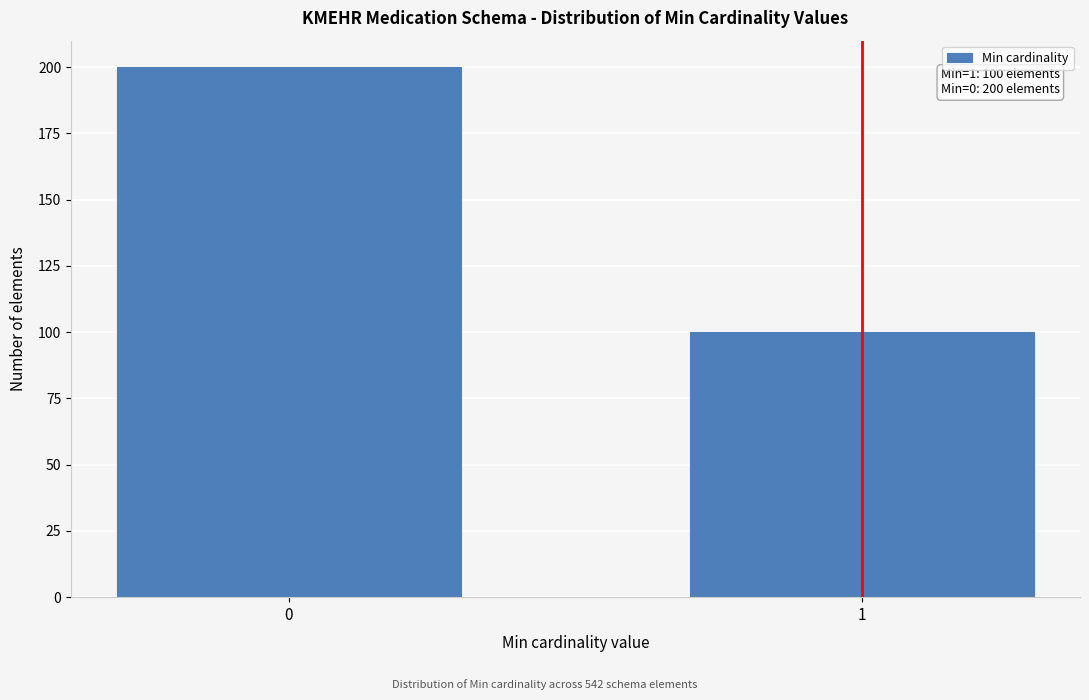

Reading left to right, what are all the values shown in this chart?

0=200	1=100